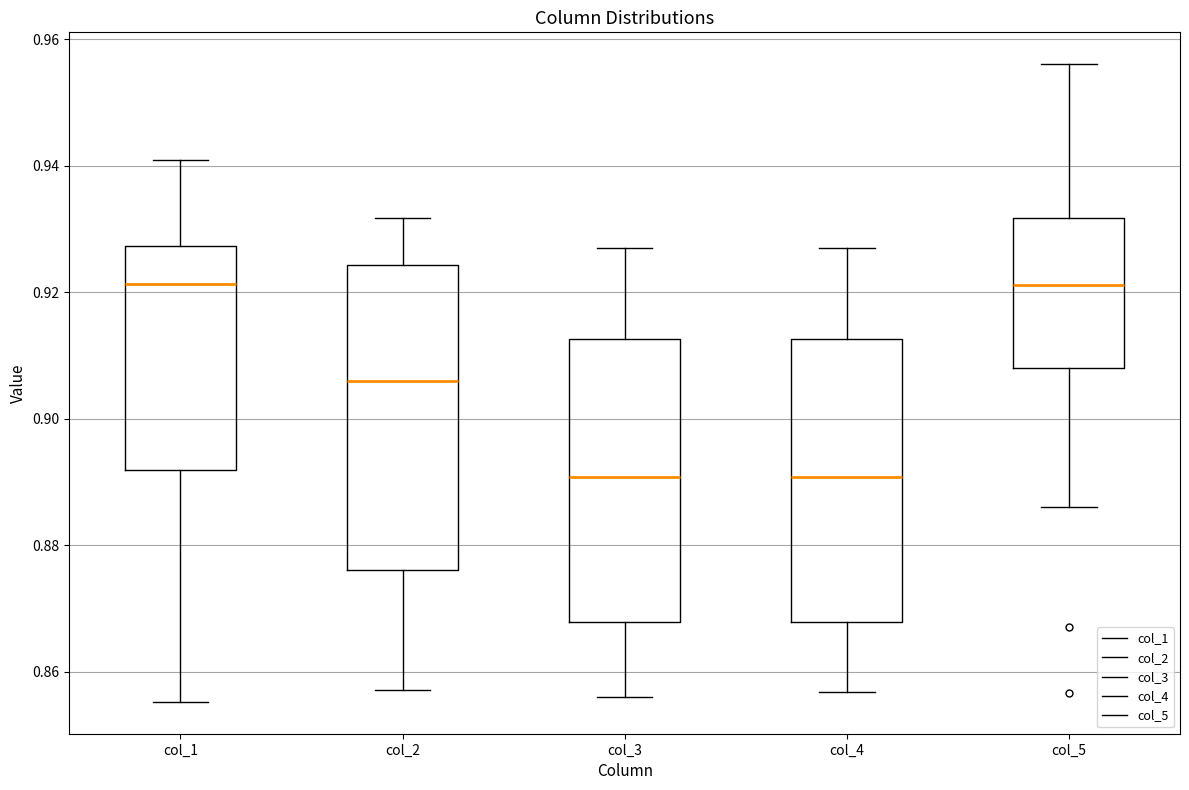

Reading left to right, read every box against the y-axis: the position of its median line, the range the box covers, and the ends of its whiskers. The values are not printed on the chart, so give them approximately, as read against the axis.

col_1: median 0.922, box 0.892 to 0.928, whiskers 0.856 to 0.940
col_2: median 0.906, box 0.876 to 0.924, whiskers 0.858 to 0.932
col_3: median 0.890, box 0.868 to 0.912, whiskers 0.856 to 0.928
col_4: median 0.890, box 0.868 to 0.912, whiskers 0.856 to 0.928
col_5: median 0.922, box 0.908 to 0.932, whiskers 0.886 to 0.956